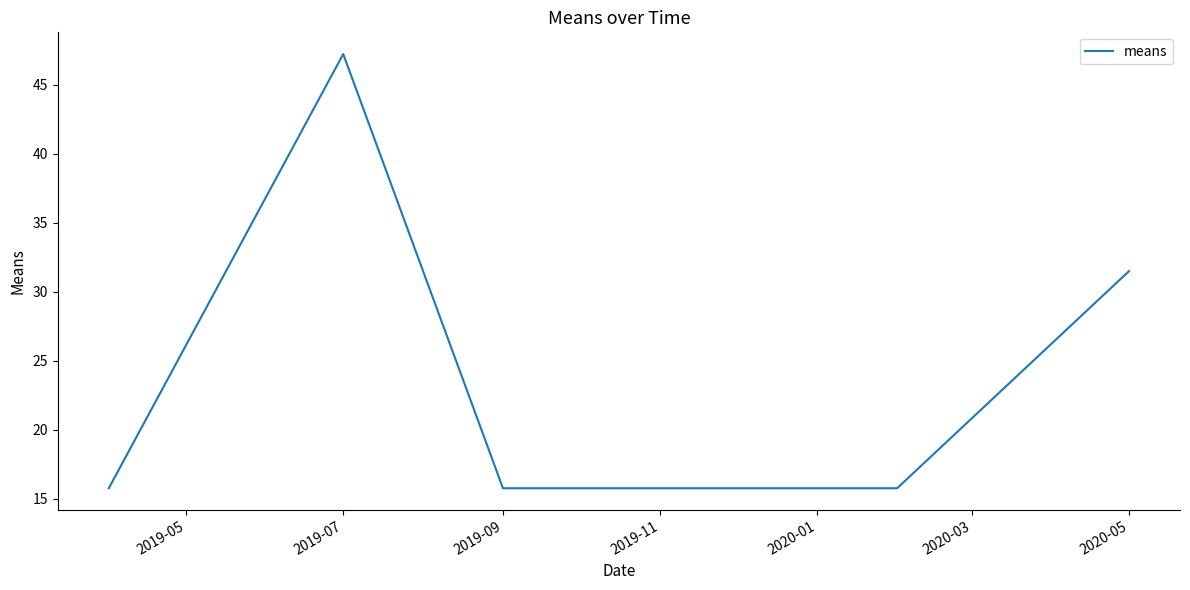

What is the sum of all values?

141.7